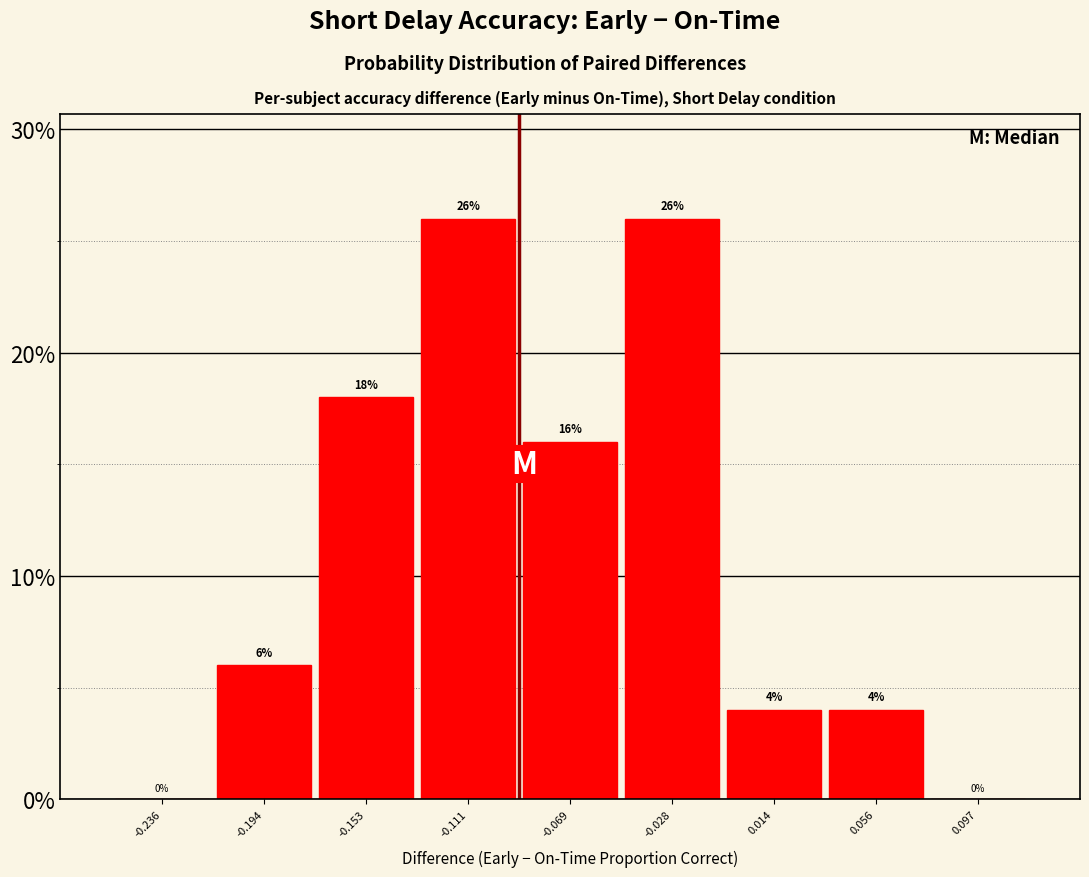

Reading left to right, transcribe this chart: for each bar, give the range it covers on the x-axis and its height. The bar edges are not printed on the chart, so give them approximately, as read against the axis.

-0.255 to -0.215: 0
-0.215 to -0.175: 6
-0.175 to -0.130: 18
-0.130 to -0.090: 26
-0.090 to -0.050: 16
-0.050 to -0.005: 26
-0.005 to 0.035: 4
0.035 to 0.075: 4
0.075 to 0.120: 0